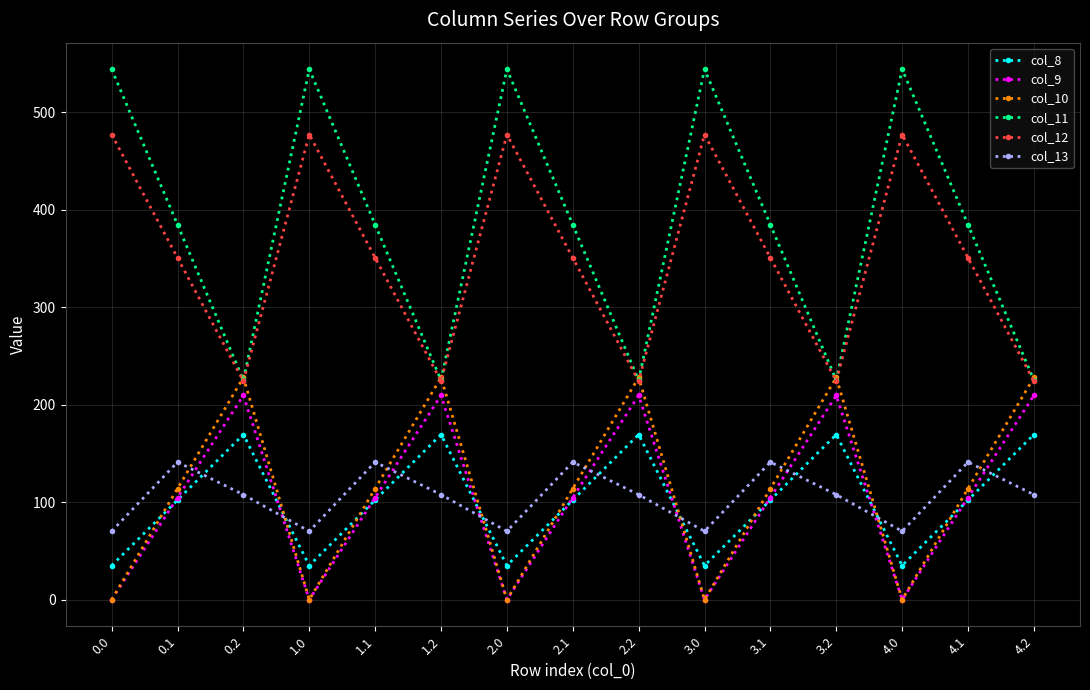

How many interior local valleys does the col_12 series have?

4